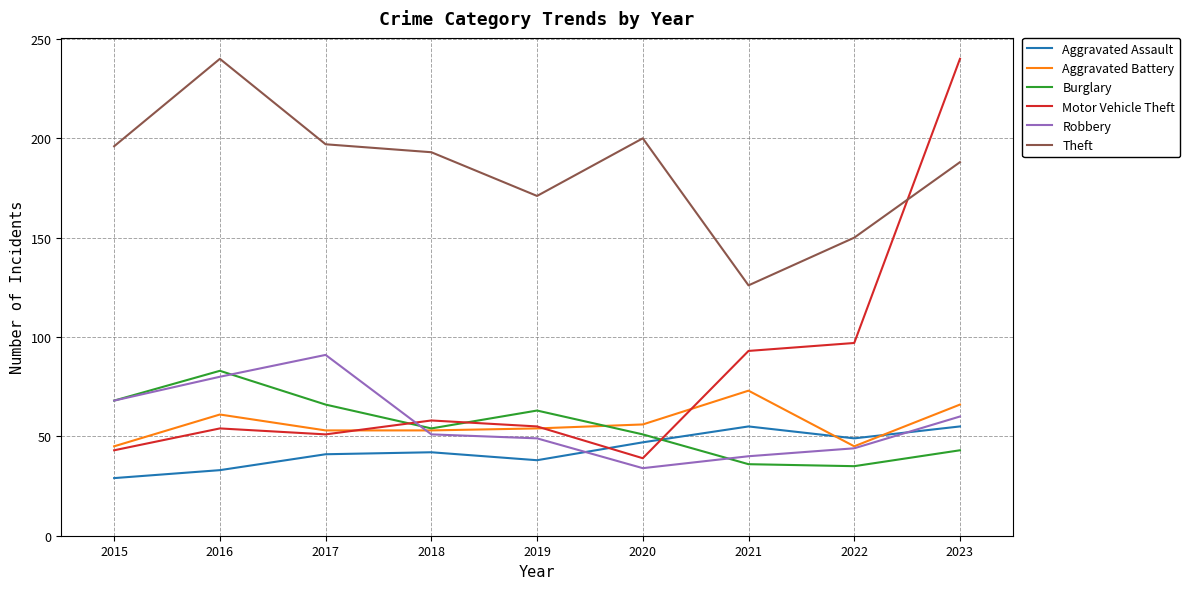

What is the spread (max minus min) of values at 2016?

207